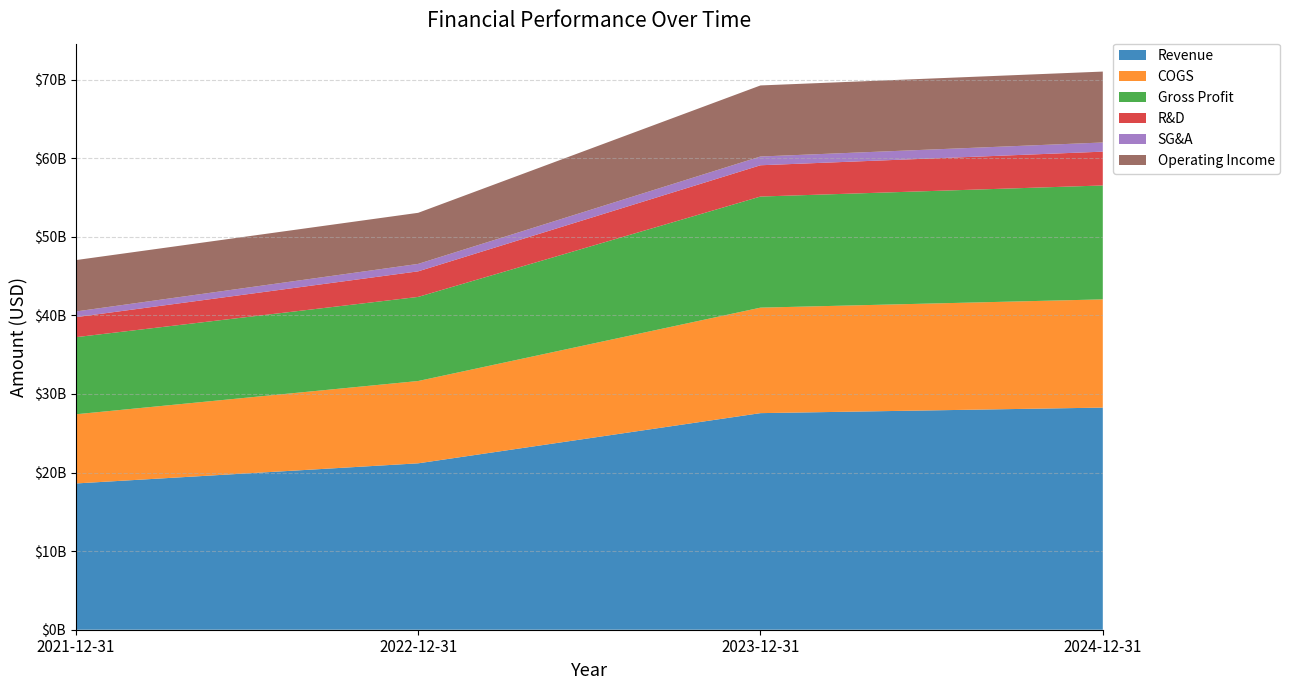

Reading left to right, what are all the values shown in this chart?

Revenue: 18611000000	21173400000	27558500000	28262900000
COGS: 8802000000	10473300000	13422400000	13770900000
Gross Profit: 9809000000	10700100000	14136100000	14492000000
R&D: 2547000000	3253500000	3980600000	4303700000
SG&A: 725600000	945900000	1113200000	1165700000
Operating Income: 6536400000	6500700000	9042300000	9022600000